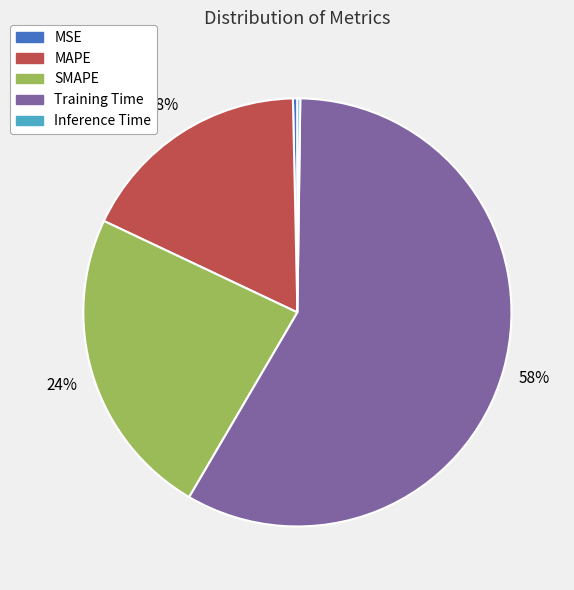

Do SMAPE and MAPE together represent more than half of the pie?

No